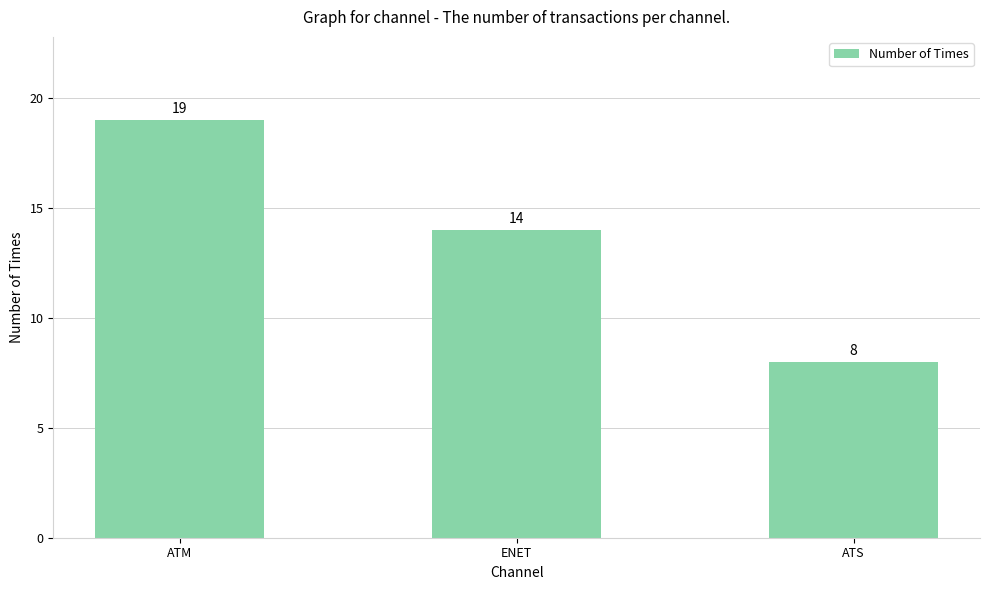

True or false: the data shows 10 at ENET.

False